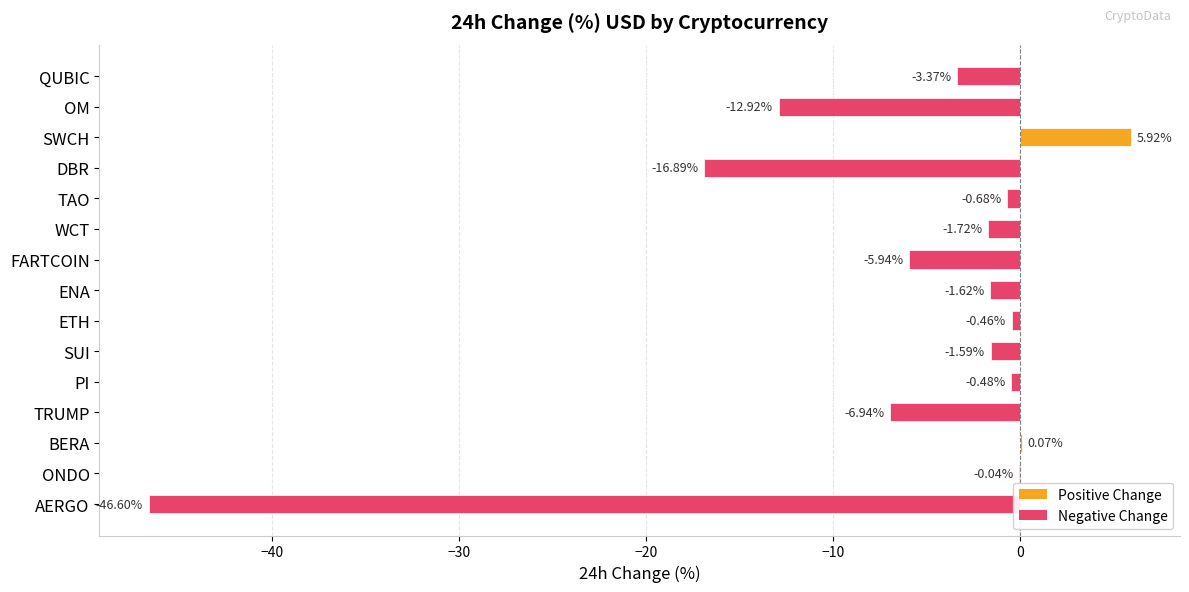

Is it true that the value at QUBIC is -1.6?

False